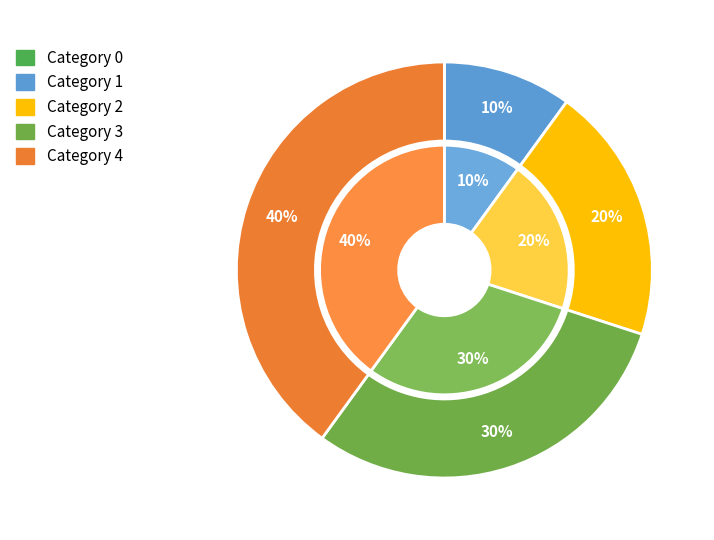

How many slices are in this pie chart?

5